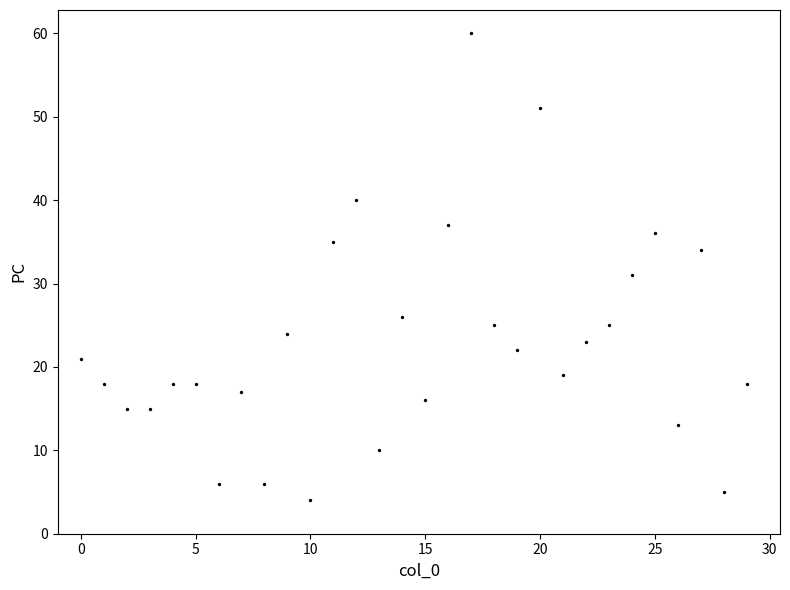

What Y value in the scatter plot is closest to 32?

31